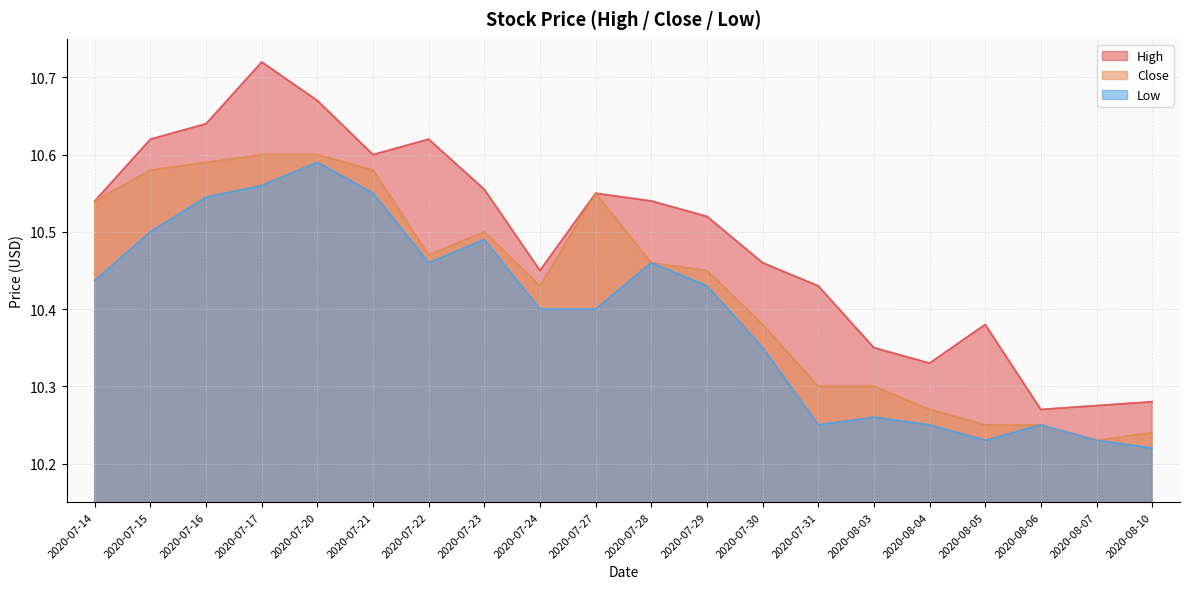

What position from the right is 2020-07-14?

20